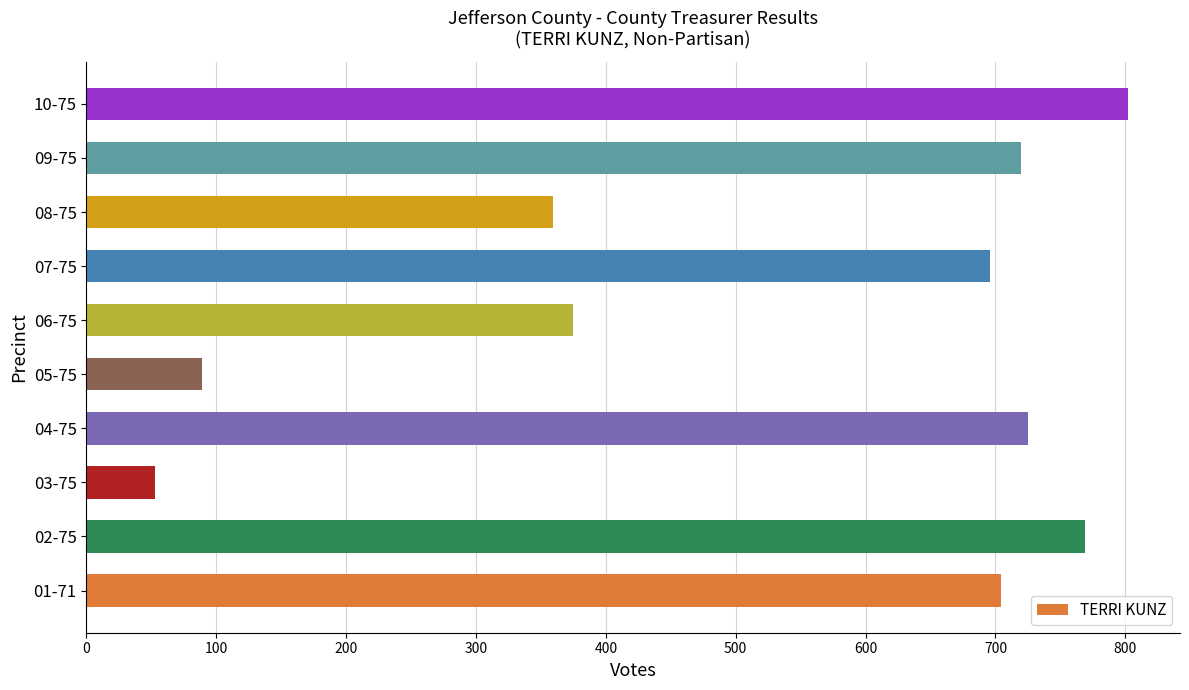

What is the difference between the maximum and minimum values?

749